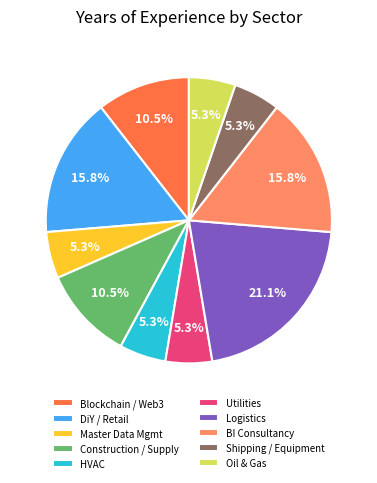

How many segments does this pie chart have?

10